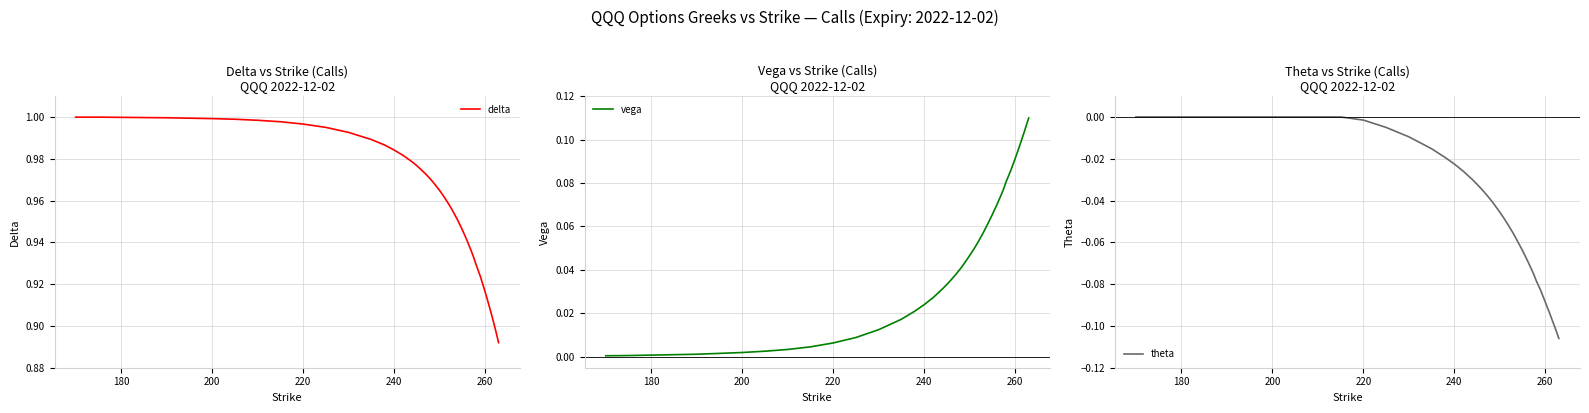

Is it true that delta equals 1.4 at 260?

False